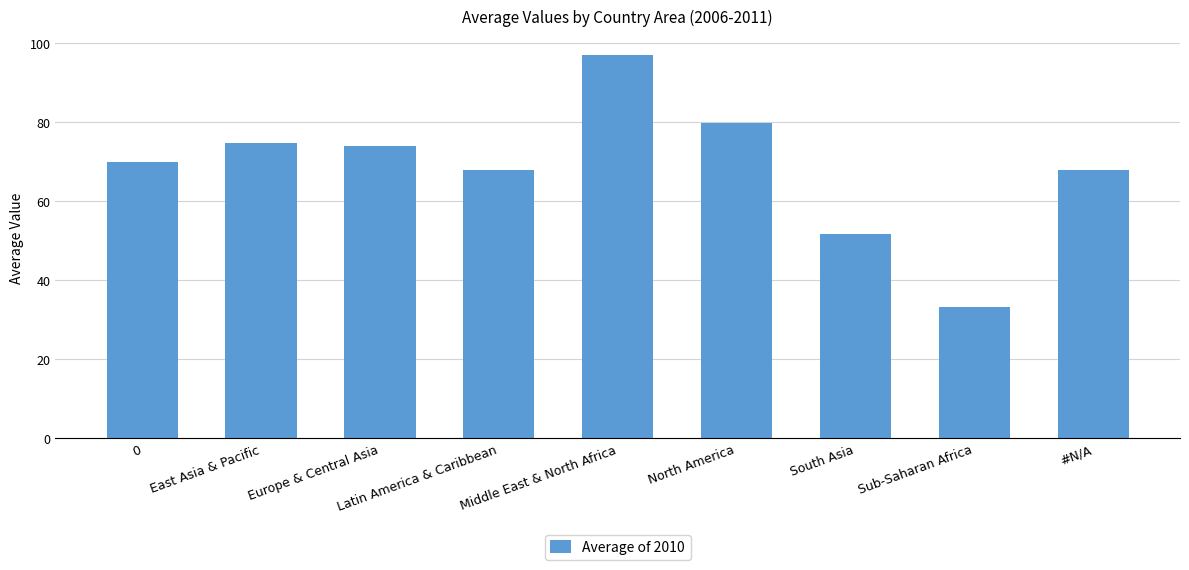

Is it true that the value at South Asia is 51.7?

True